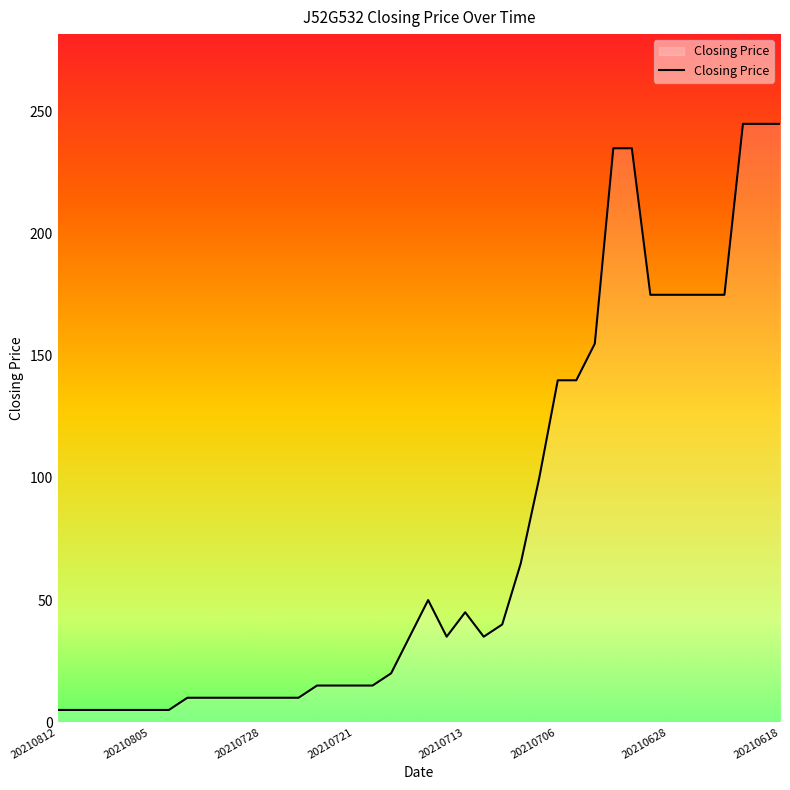

What is the maximum value shown in the chart?

245